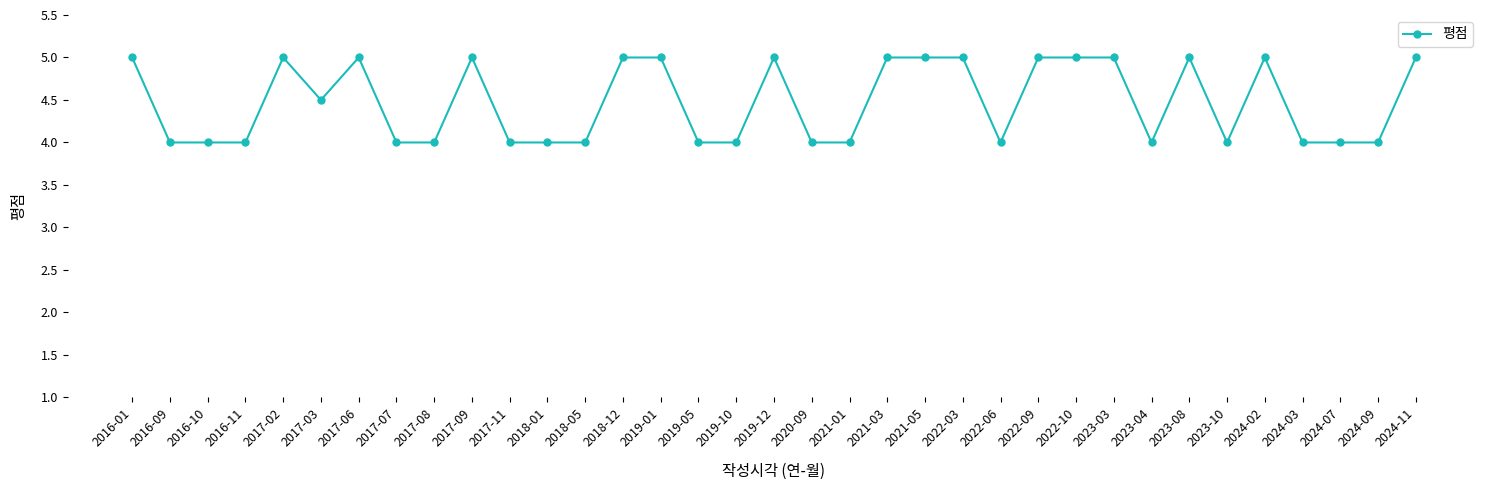

Count the number of data series in this chart.

1